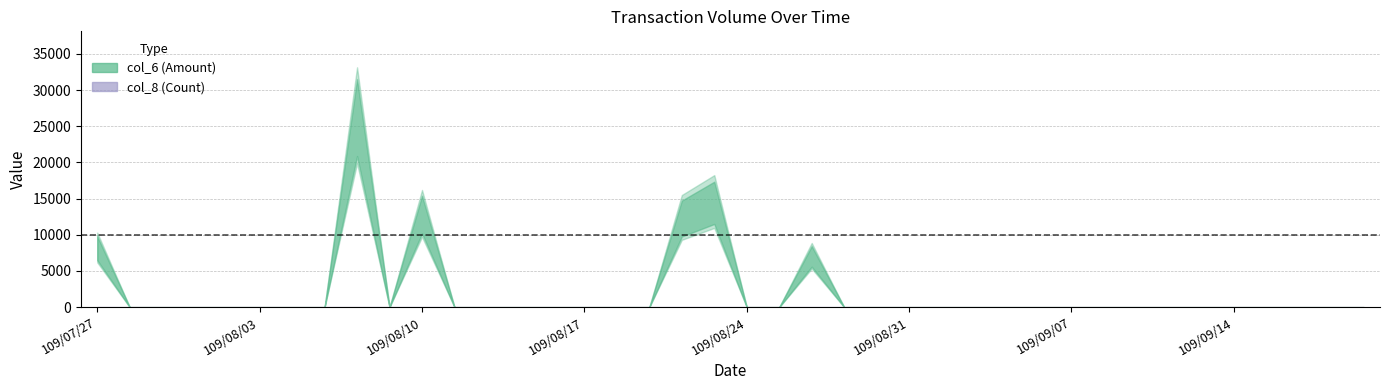

How many lines are shown in the chart?

2